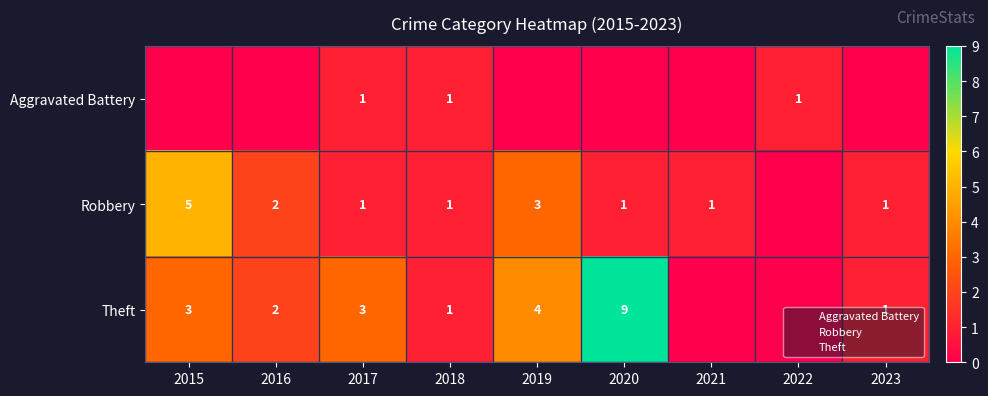

What is the difference between the second highest and second lowest values in the Aggravated Battery series?

1